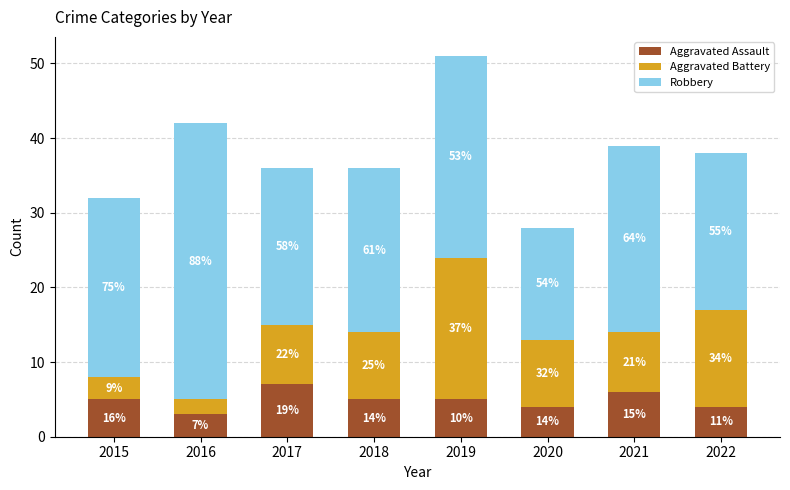

How many bars are there in total?

8